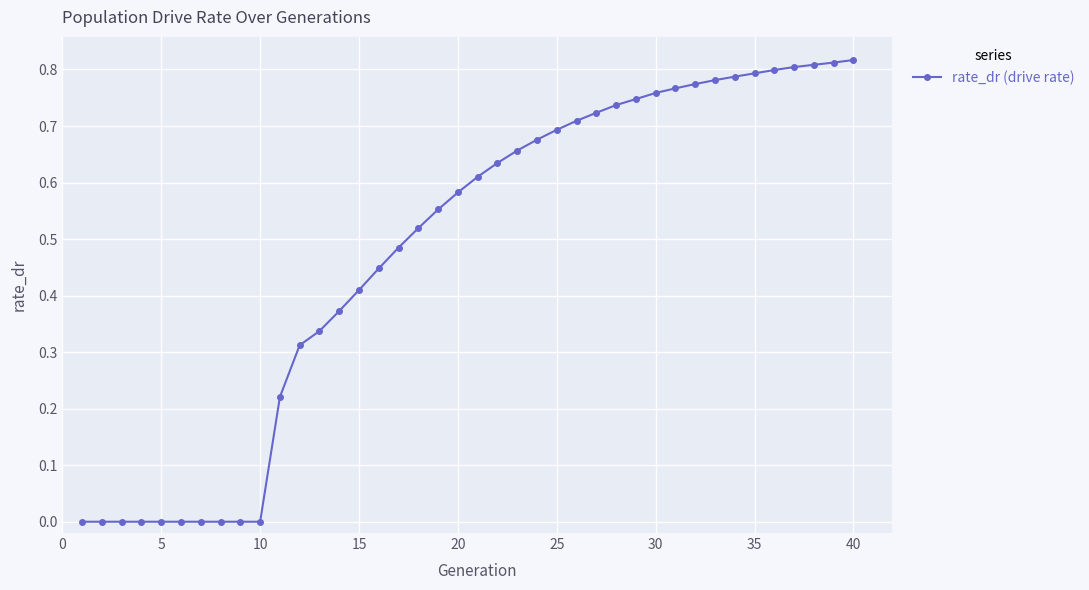

Is it true that the value at 5 is 0.5?

False